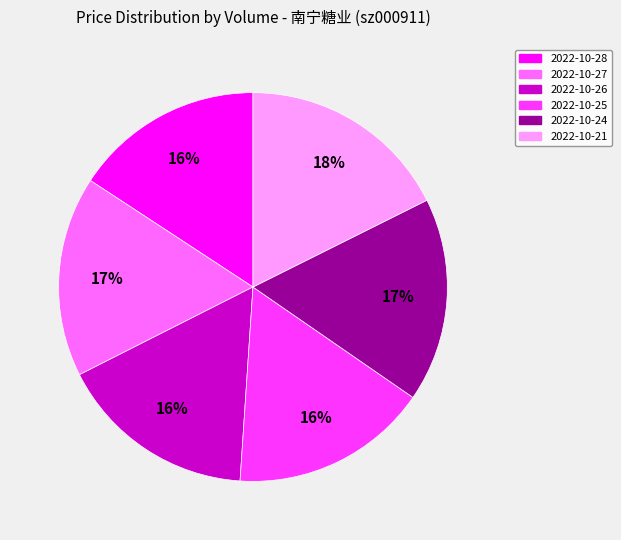

Does any single category account for the majority?

No